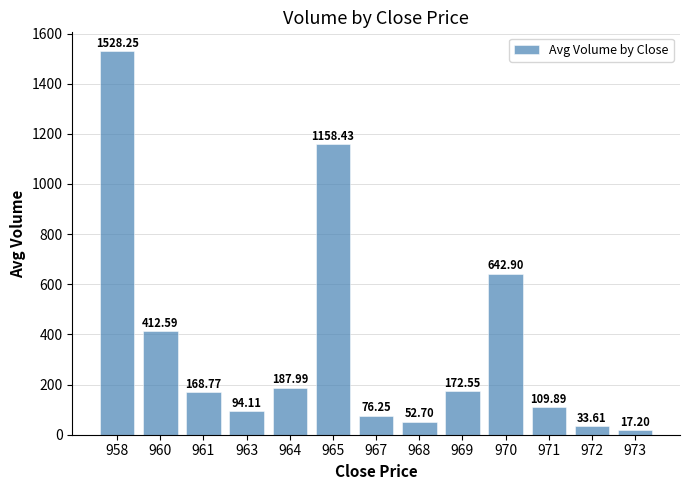

List the labels in order of value, smallest first.

973, 972, 968, 967, 963, 971, 961, 969, 964, 960, 970, 965, 958